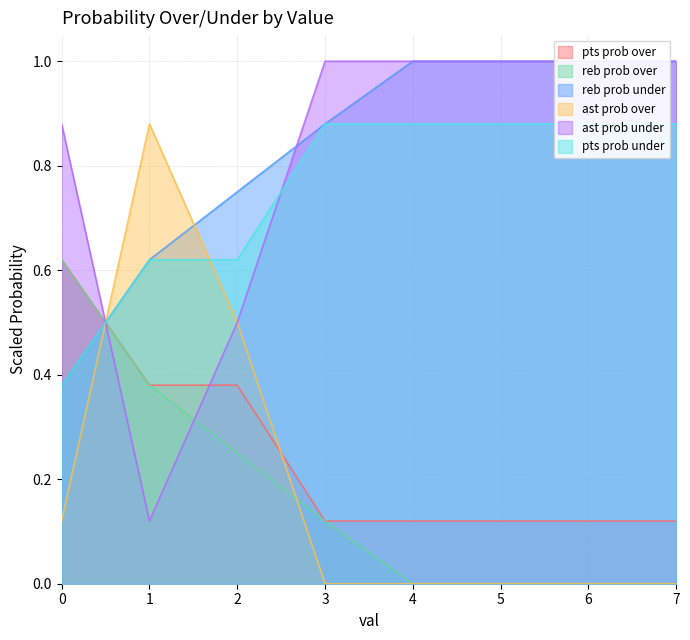

True or false: reb prob under and pts prob under intersect in this chart.

False